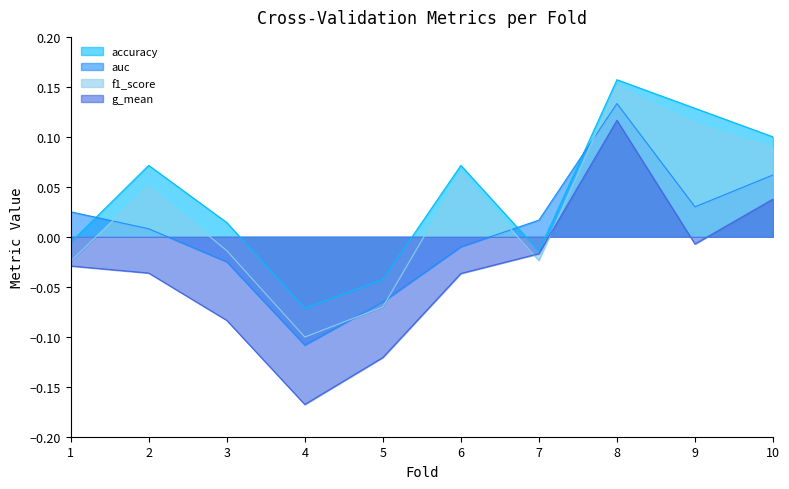

How many values in the f1_score series exceed 0?

5